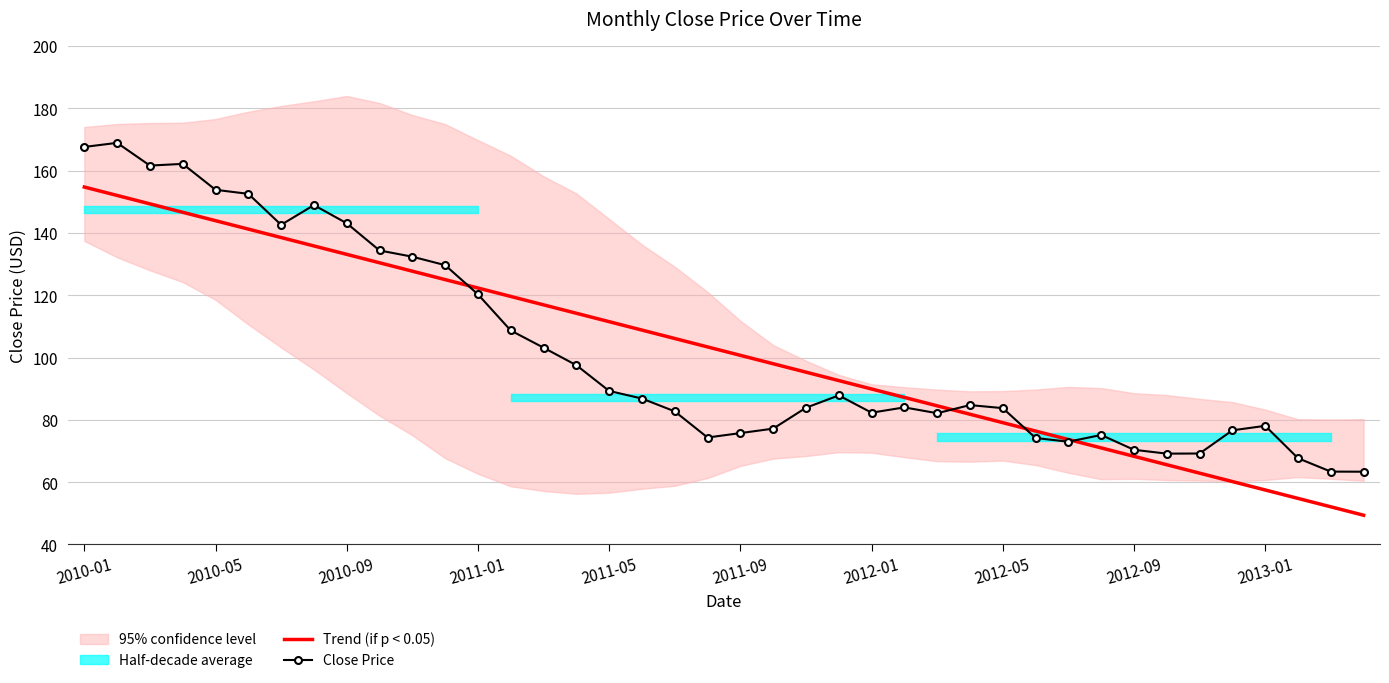

Which series has the largest range (max minus min)?

Close Price